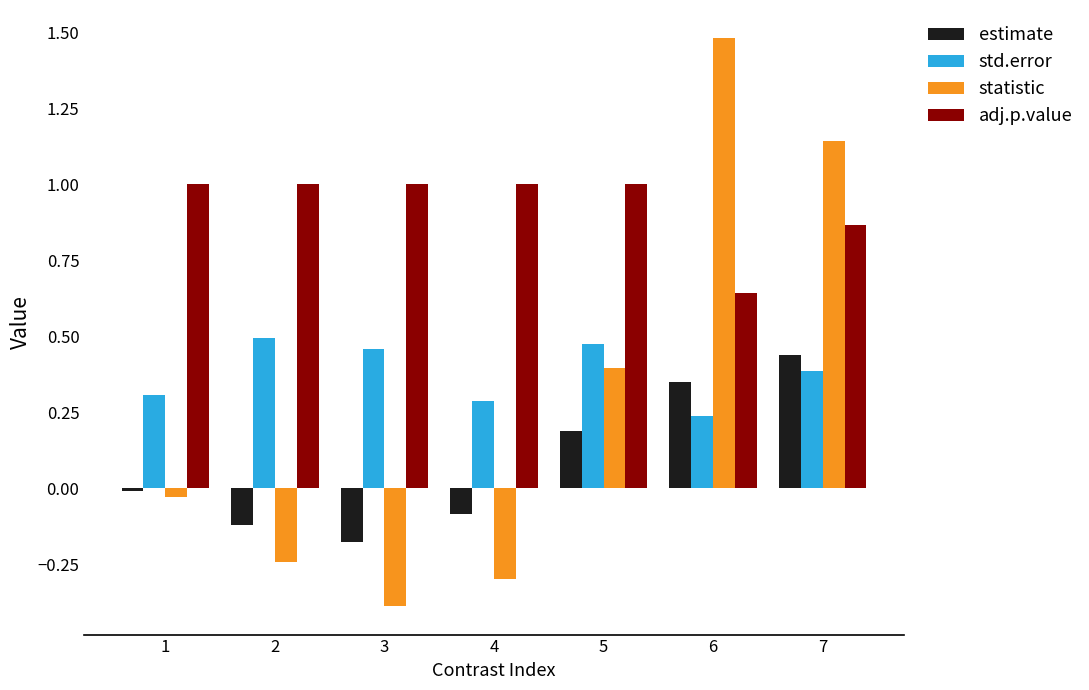

What is the spread (max minus min) of values at 7?

0.8